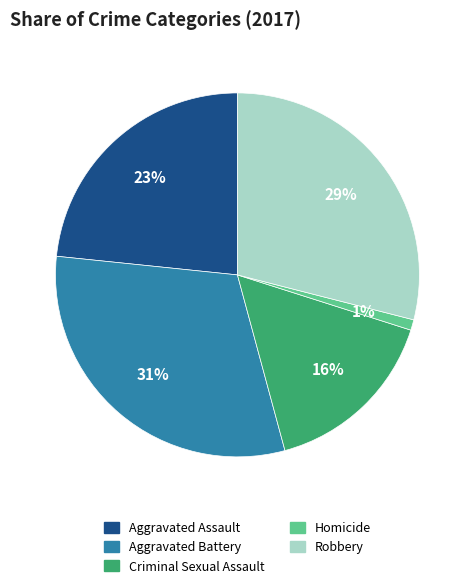

Do Robbery and Homicide together represent more than half of the pie?

No